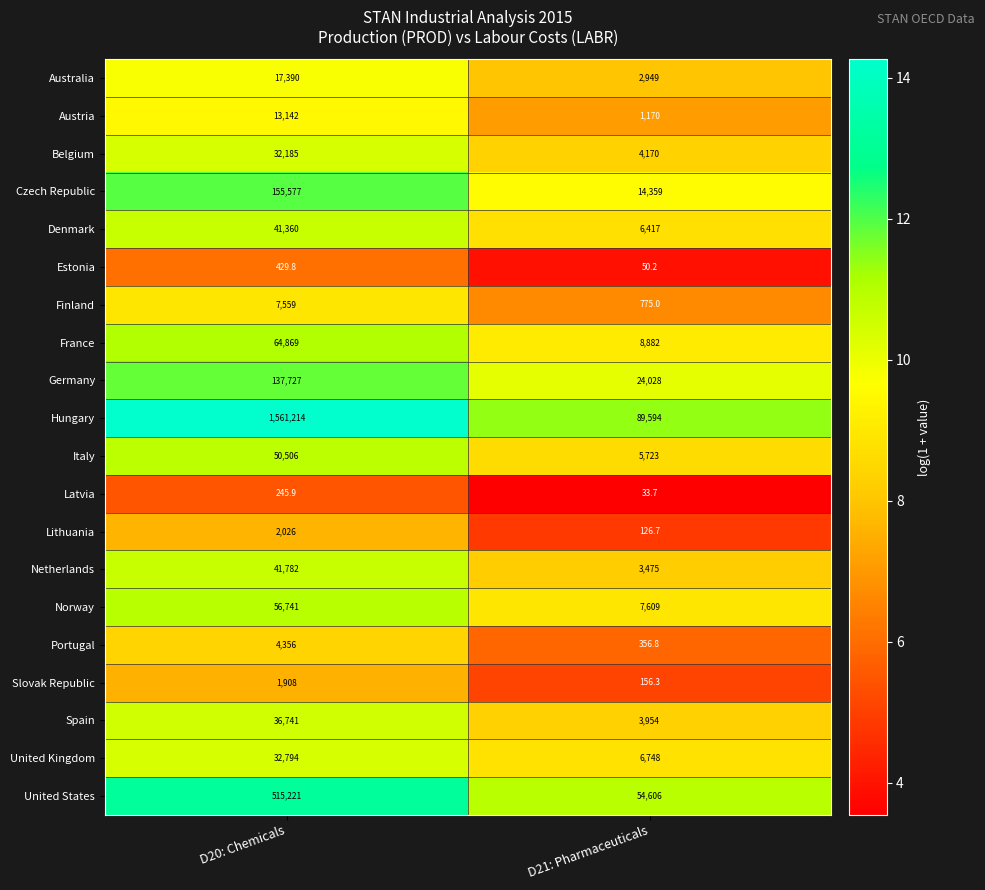

List the series in order of their peak value, highest first.

Hungary, United States, Czech Republic, Germany, France, Norway, Italy, Netherlands, Denmark, Spain, United Kingdom, Belgium, Australia, Austria, Finland, Portugal, Lithuania, Slovak Republic, Estonia, Latvia